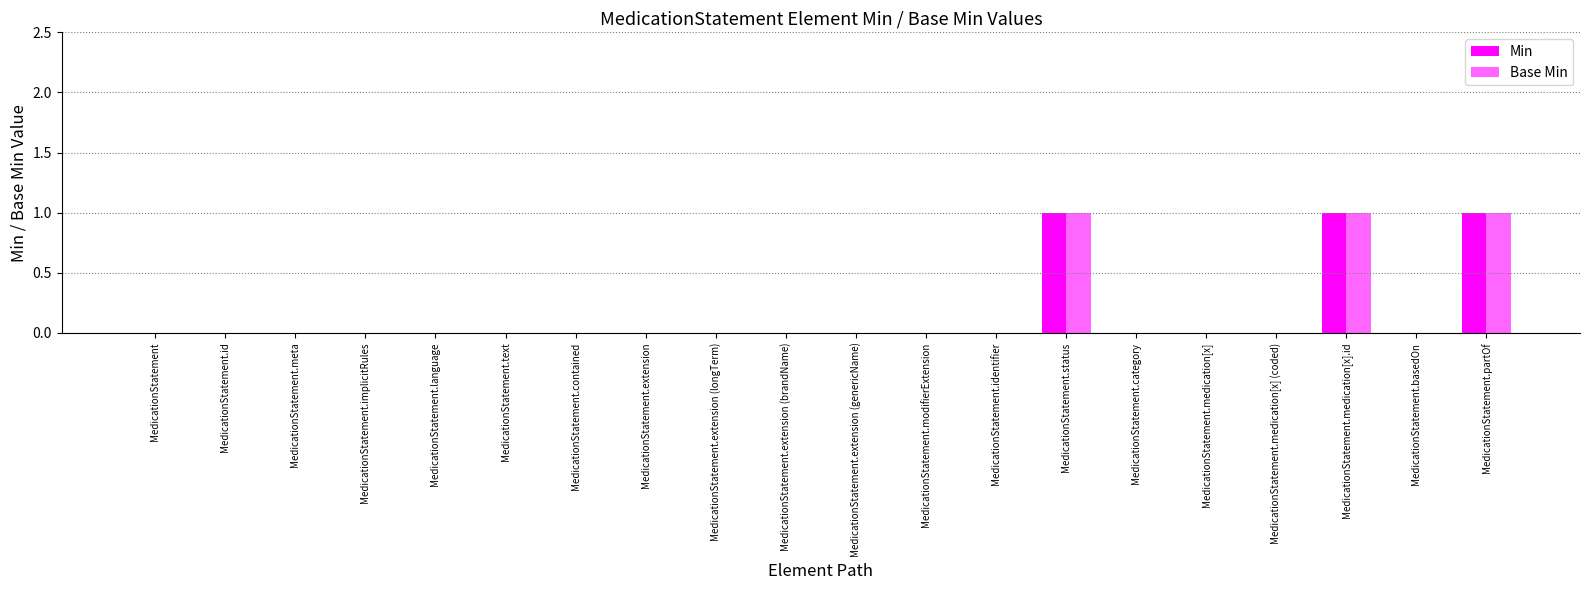

Reading left to right, transcribe all the data shown in this chart.

Min: MedicationStatement=0	MedicationStatement.id=0	MedicationStatement.meta=0	MedicationStatement.implicitRules=0	MedicationStatement.language=0	MedicationStatement.text=0	MedicationStatement.contained=0	MedicationStatement.extension=0	MedicationStatement.extension (longTerm)=0	MedicationStatement.extension (brandName)=0	MedicationStatement.extension (genericName)=0	MedicationStatement.modifierExtension=0	MedicationStatement.identifier=0	MedicationStatement.status=1	MedicationStatement.category=0	MedicationStatement.medication[x]=0	MedicationStatement.medication[x] (coded)=0	MedicationStatement.medication[x].id=1	MedicationStatement.basedOn=0	MedicationStatement.partOf=1
Base Min: MedicationStatement=0	MedicationStatement.id=0	MedicationStatement.meta=0	MedicationStatement.implicitRules=0	MedicationStatement.language=0	MedicationStatement.text=0	MedicationStatement.contained=0	MedicationStatement.extension=0	MedicationStatement.extension (longTerm)=0	MedicationStatement.extension (brandName)=0	MedicationStatement.extension (genericName)=0	MedicationStatement.modifierExtension=0	MedicationStatement.identifier=0	MedicationStatement.status=1	MedicationStatement.category=0	MedicationStatement.medication[x]=0	MedicationStatement.medication[x] (coded)=0	MedicationStatement.medication[x].id=1	MedicationStatement.basedOn=0	MedicationStatement.partOf=1